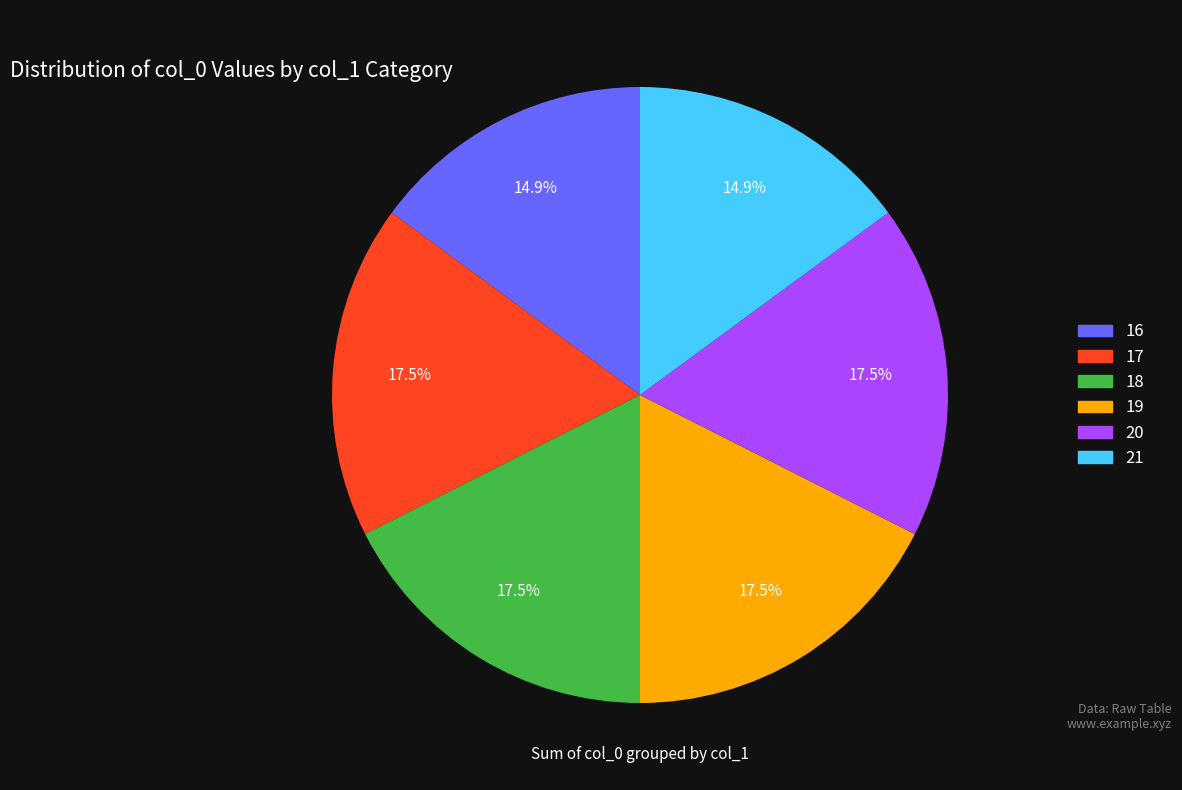

Between 20 and 21, which is larger?

20